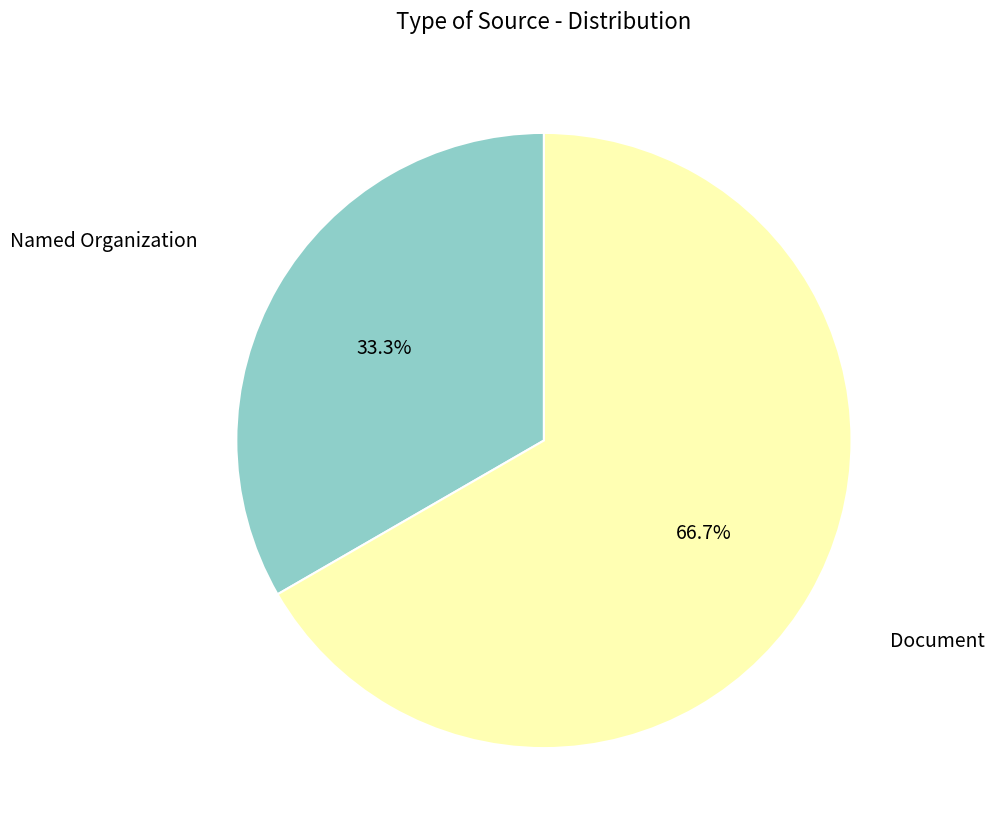

Does any single category account for the majority?

Yes